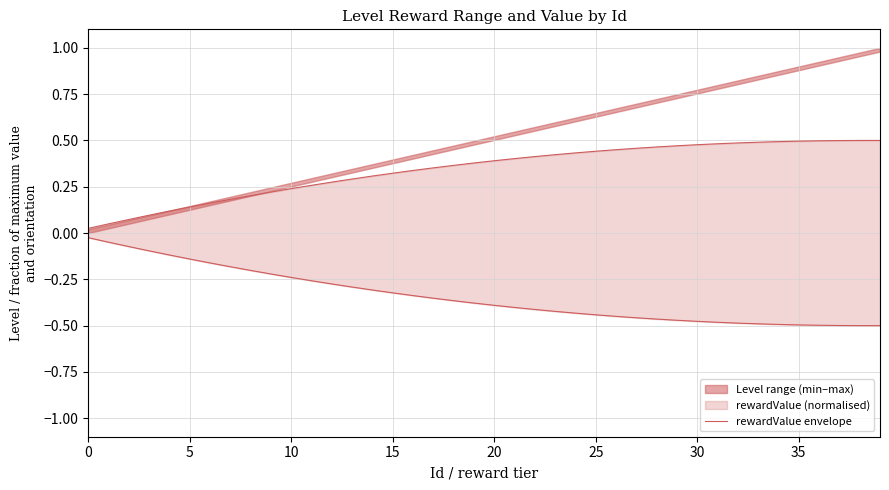

Reading left to right, list all the values displayed in this chart.

0.0	0.0	0.1	0.1	0.1	0.1	0.2	0.2	0.2	0.2	0.2	0.3	0.3	0.3	0.3	0.3	0.3	0.4	0.4	0.4	0.4	0.4	0.4	0.4	0.4	0.4	0.5	0.5	0.5	0.5	0.5	0.5	0.5	0.5	0.5	0.5	0.5	0.5	0.5	0.5